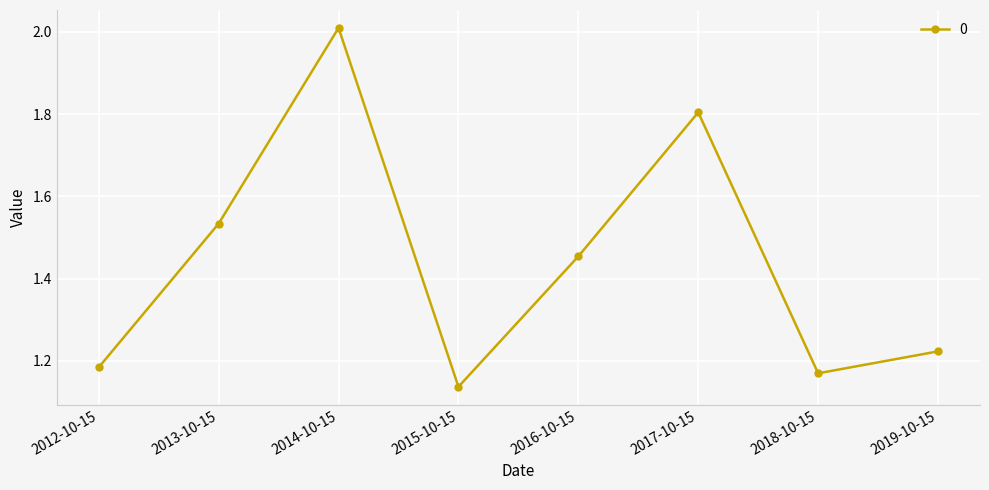

Rank the categories by value from lowest to highest.

2015-10-15, 2018-10-15, 2012-10-15, 2019-10-15, 2016-10-15, 2013-10-15, 2017-10-15, 2014-10-15